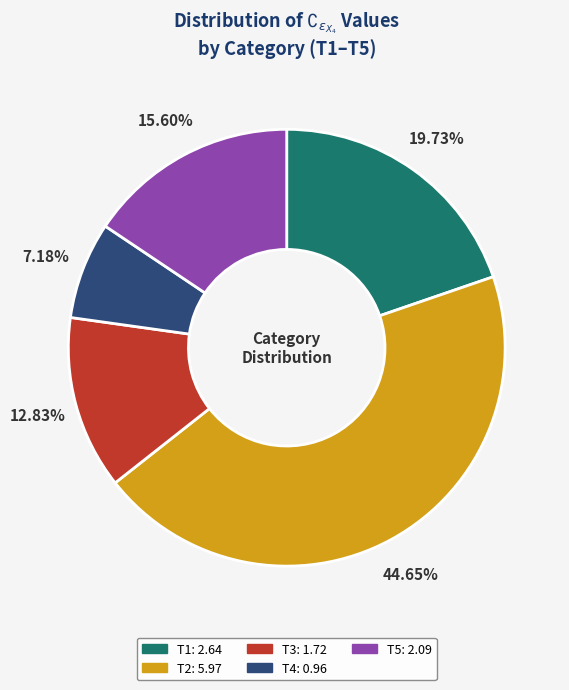

How many slices are in this pie chart?

5